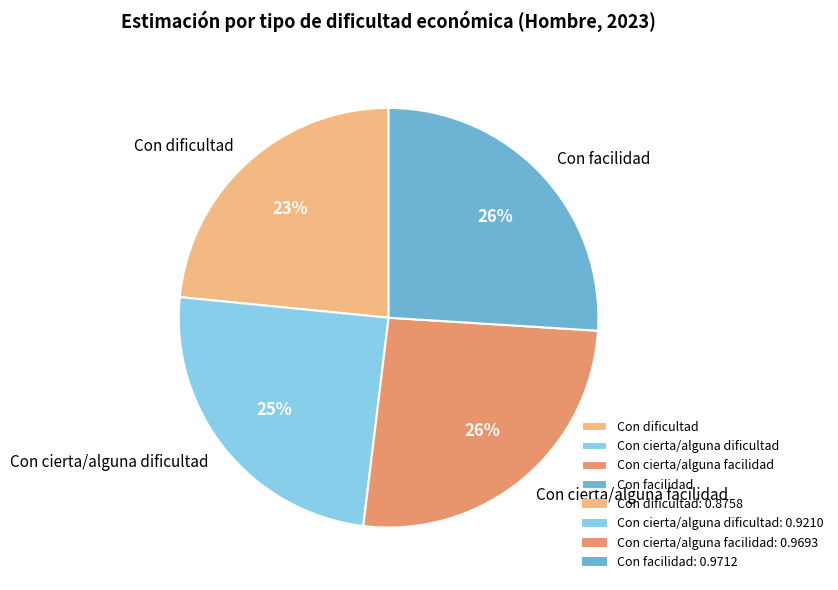

What percentage is the Con dificultad slice, to the nearest percent?

23%